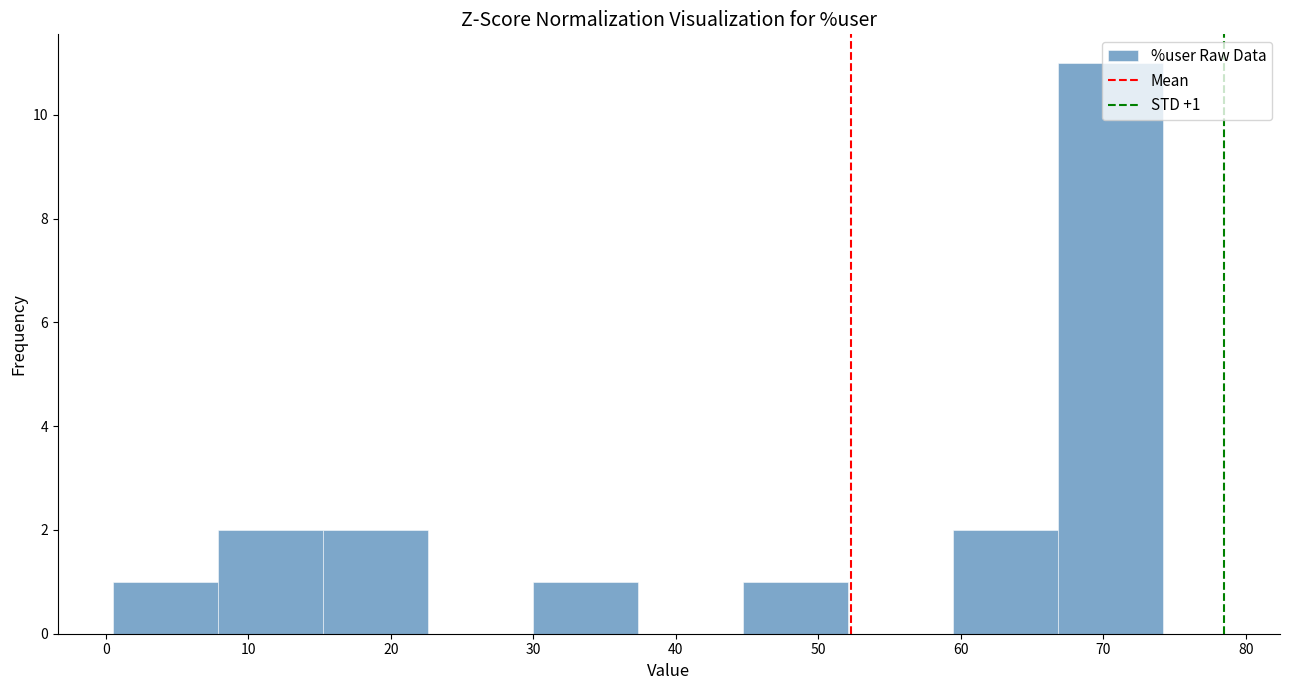

Which range on the x-axis has the tallest bar?

67 to 74